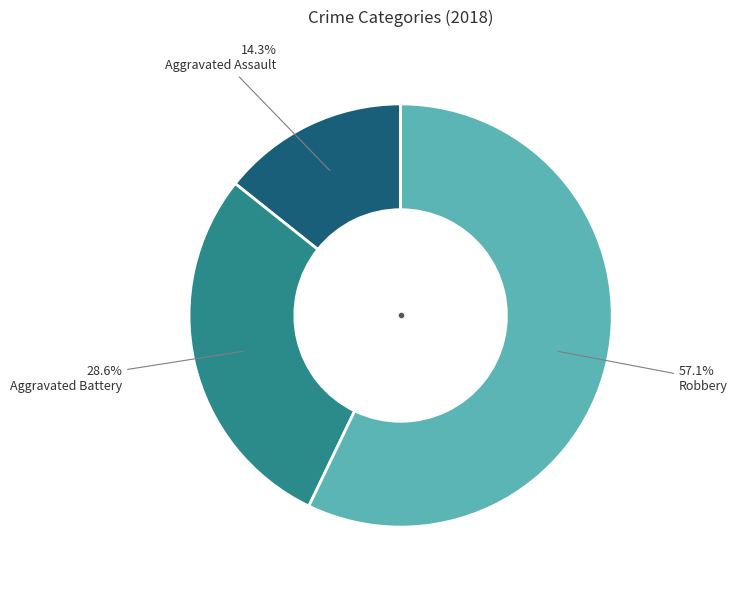

How many segments does this pie chart have?

3